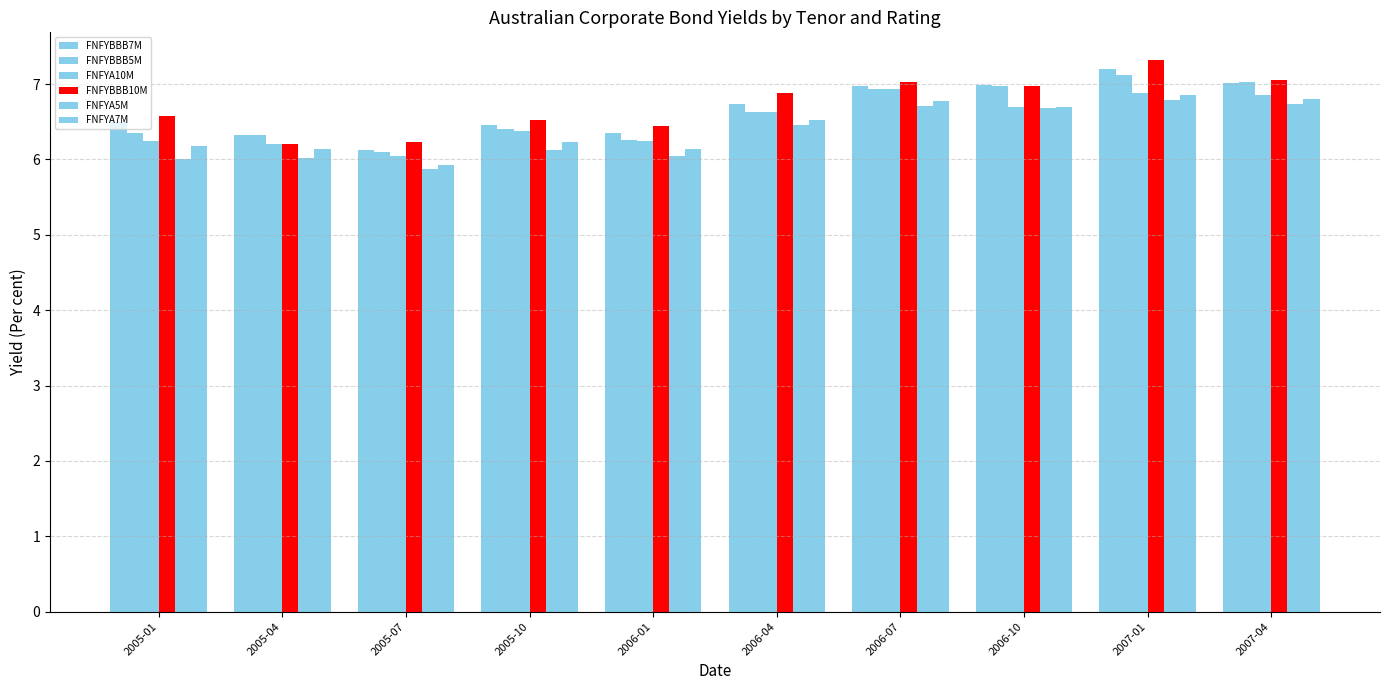

How many categories are shown in the chart?

10